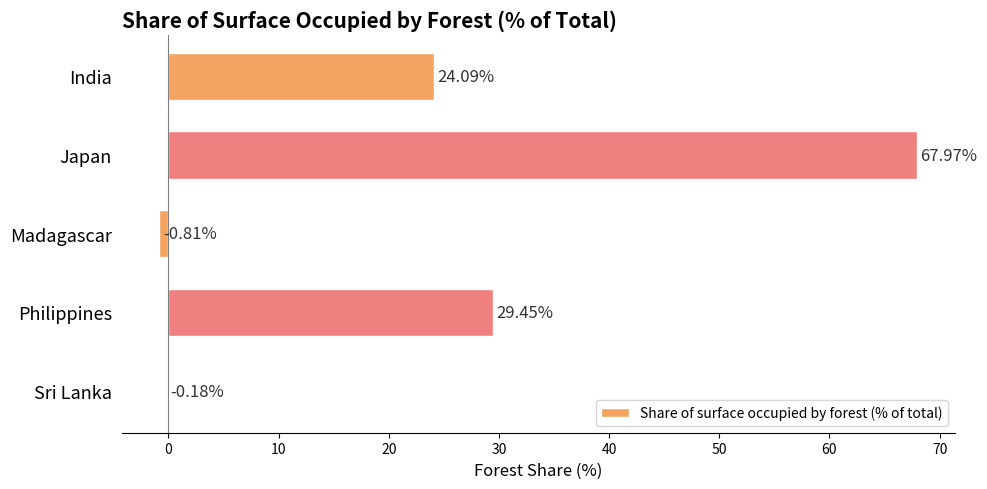

What is the sum of all values?

120.5